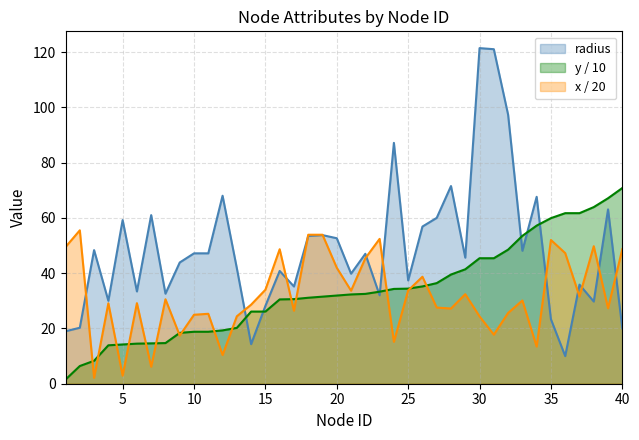

How many values in the radius series are below 47?

20